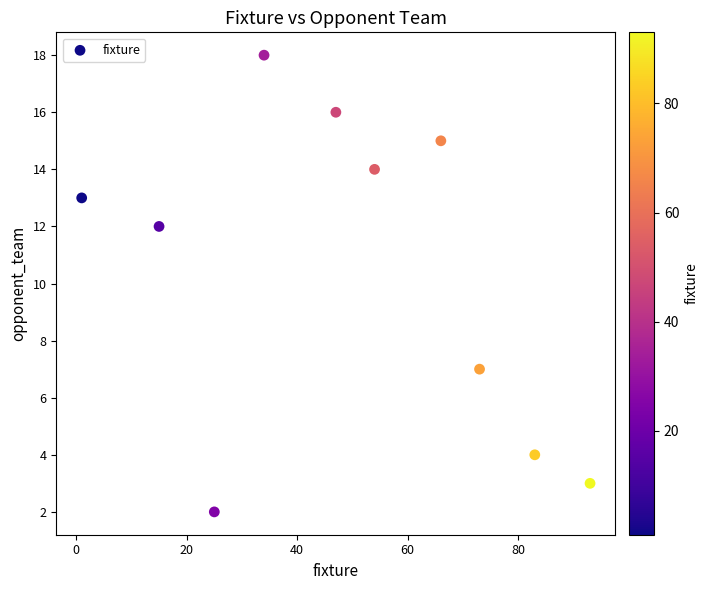

What is the range of Y values (max minus min)?

16